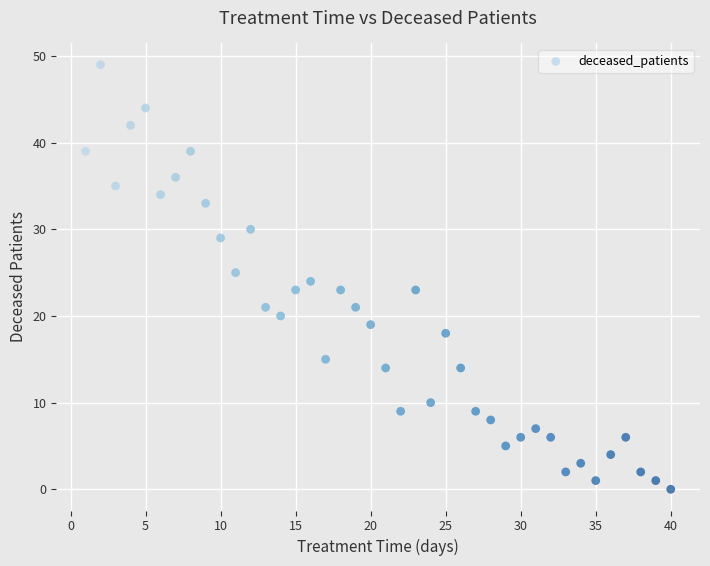

What is the range of X values (max minus min)?

39